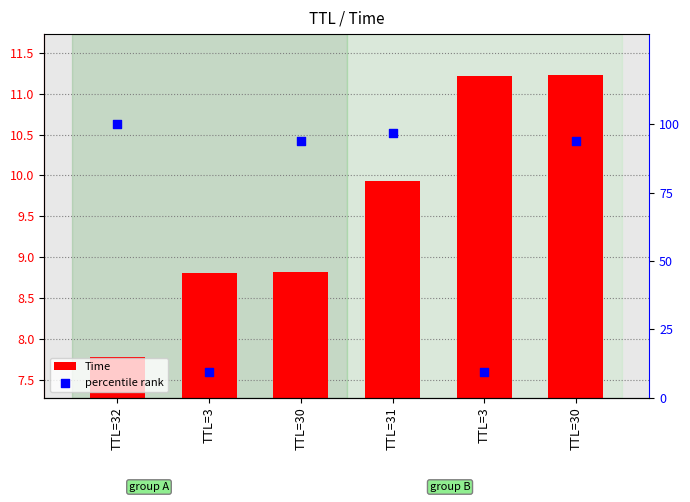

What is the total value across all series at TTL=30?

102.6